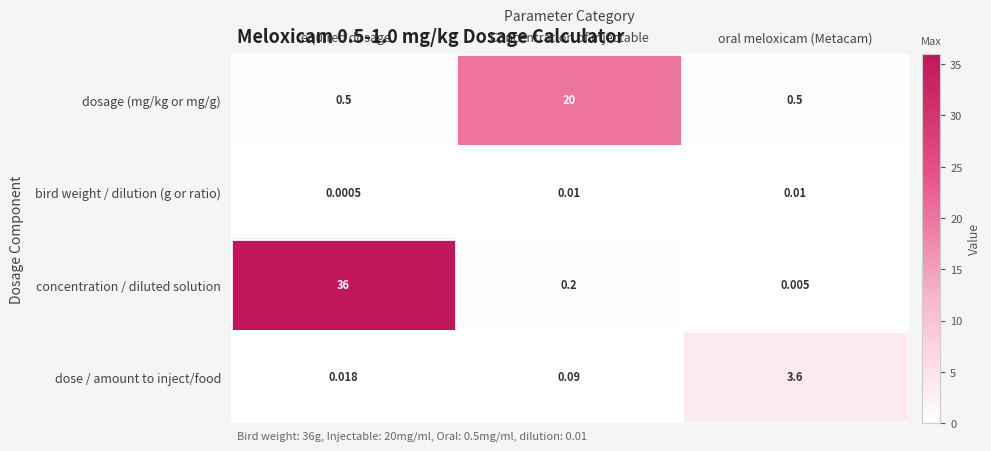

How many distinct data groups are displayed?

4